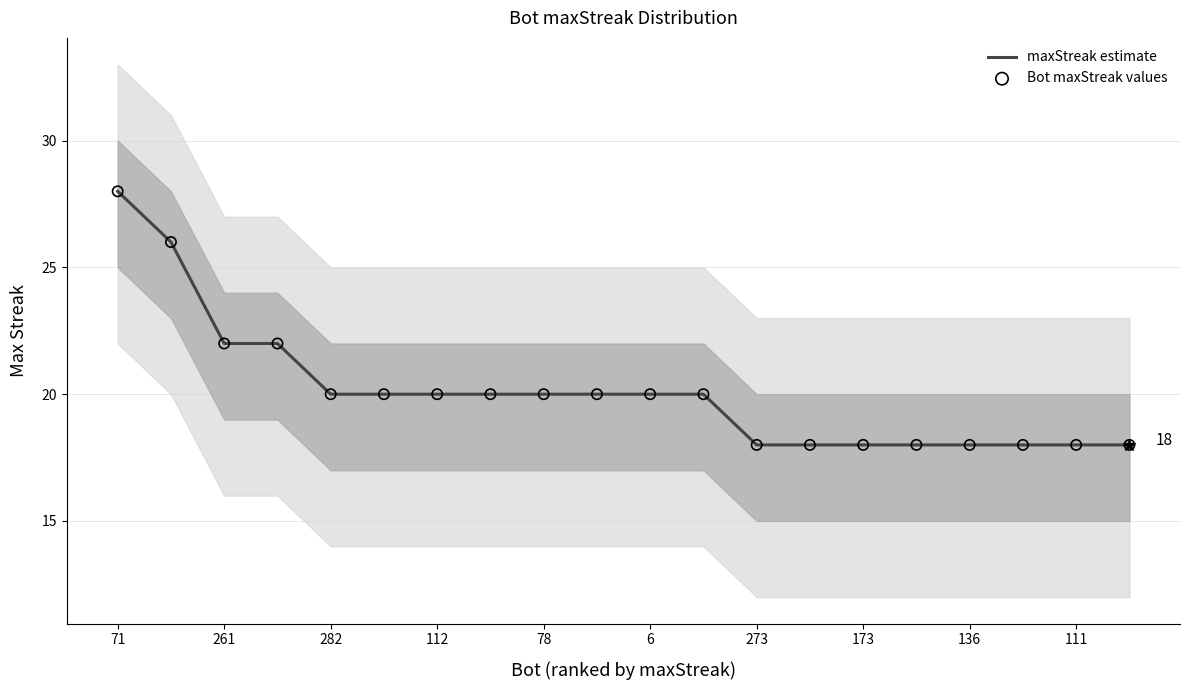

At which category is the sum across all series the highest?

71